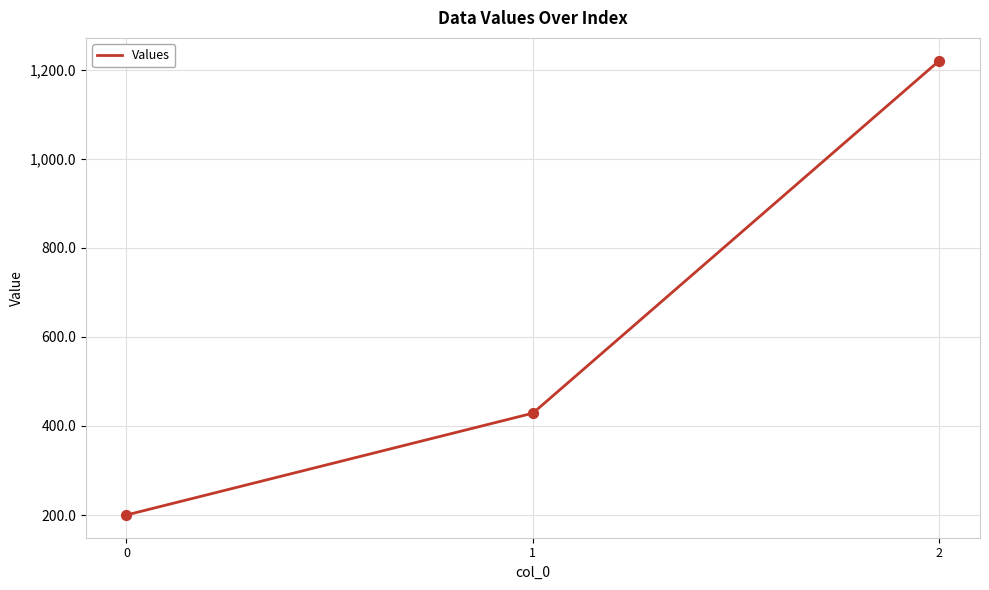

What is the change in value from 1 to 2?

+791.4